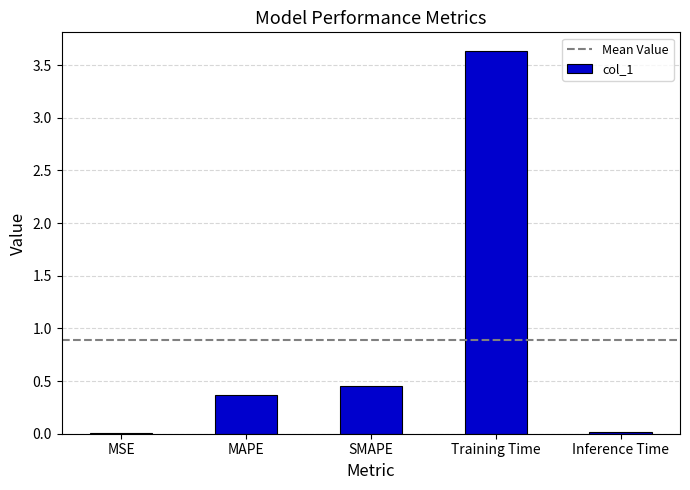

Which category has the highest value across all series?

Training Time